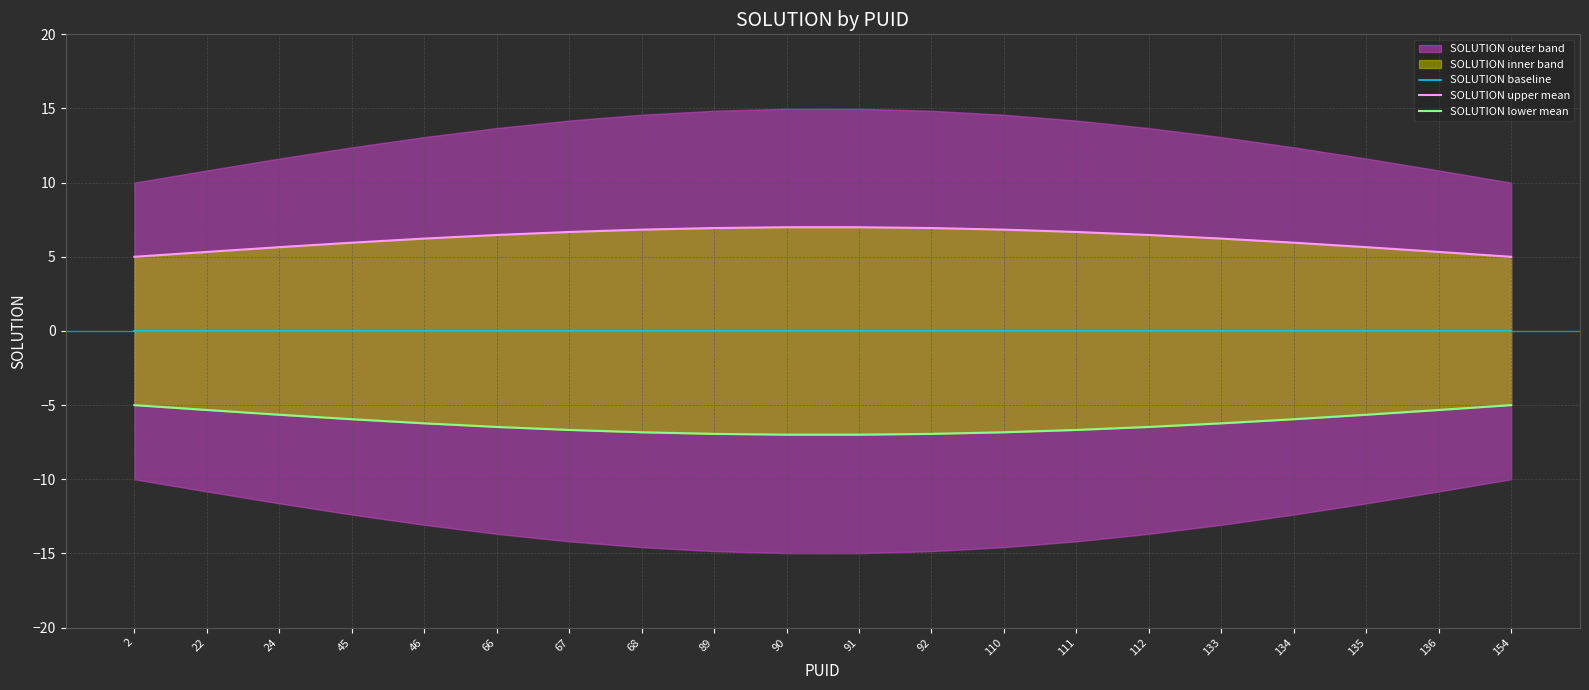

How many lines are shown in the chart?

3